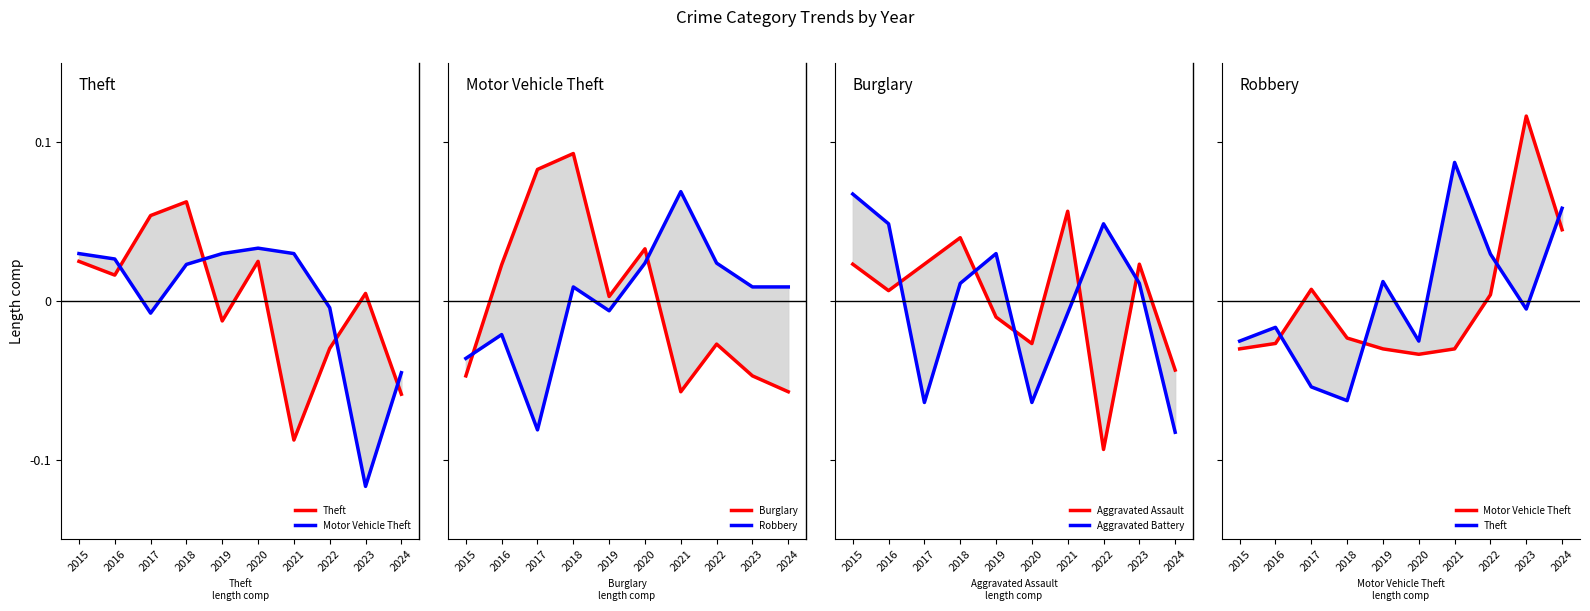

In Theft, how many points are higher than both neighbors (excluding endpoints)?

3